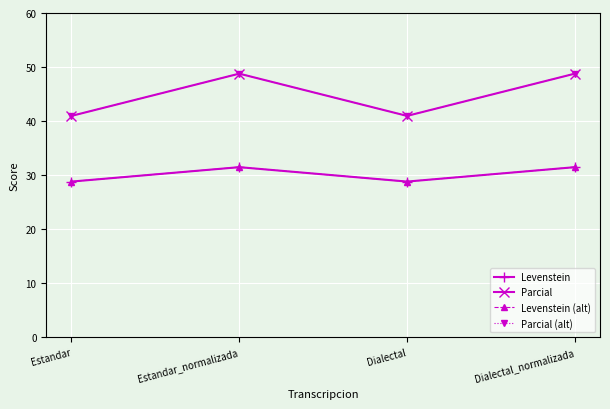

Does the chart have visible grid lines?

Yes